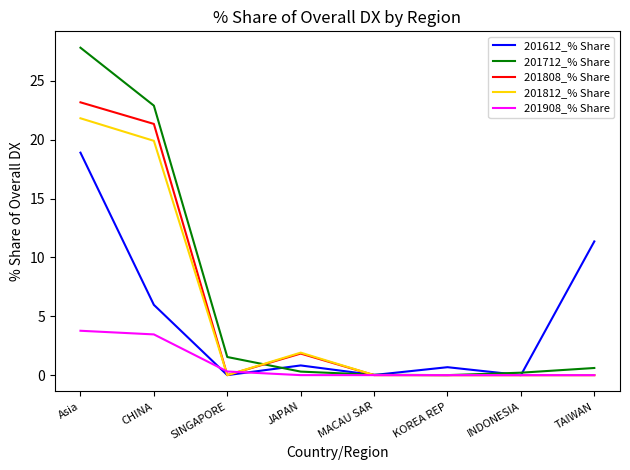

What is the difference between the second highest and minimum values in the 201808_% Share series?

21.3